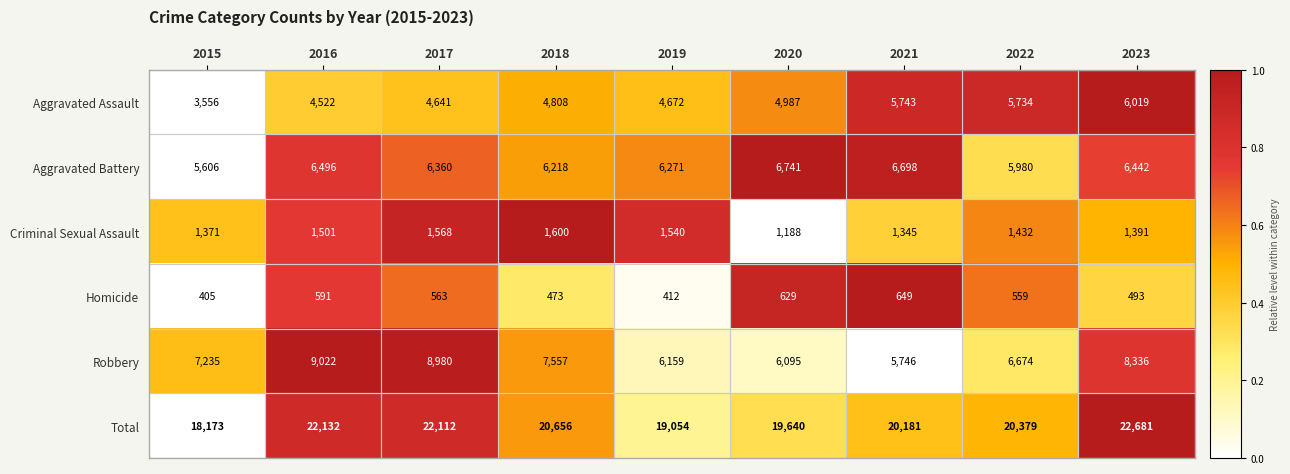

What is the maximum value shown in the chart?

22681